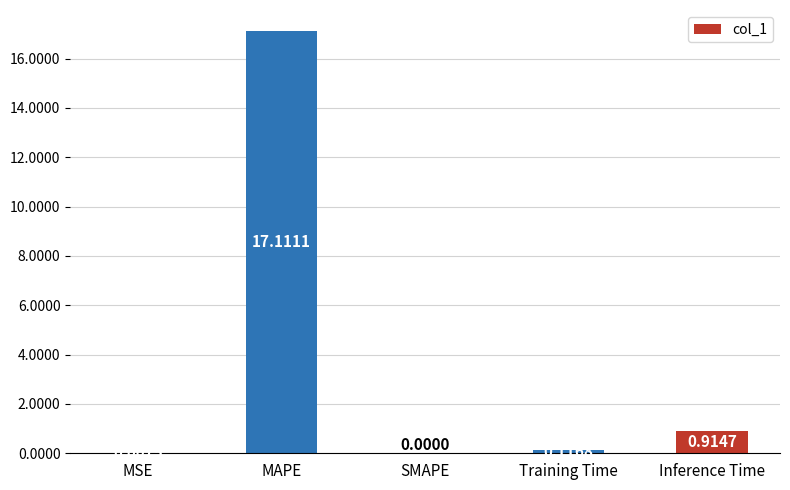

What is the maximum value shown in the chart?

17.1